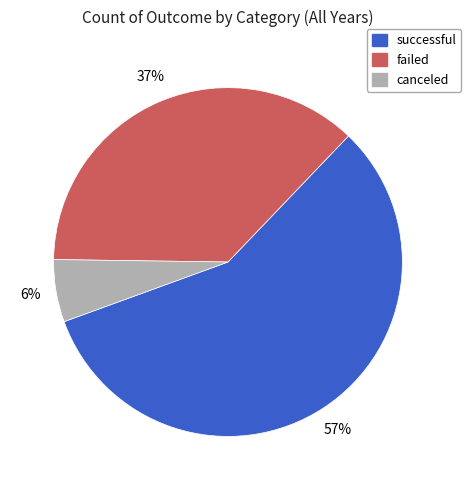

Does successful represent more than half of the total?

Yes